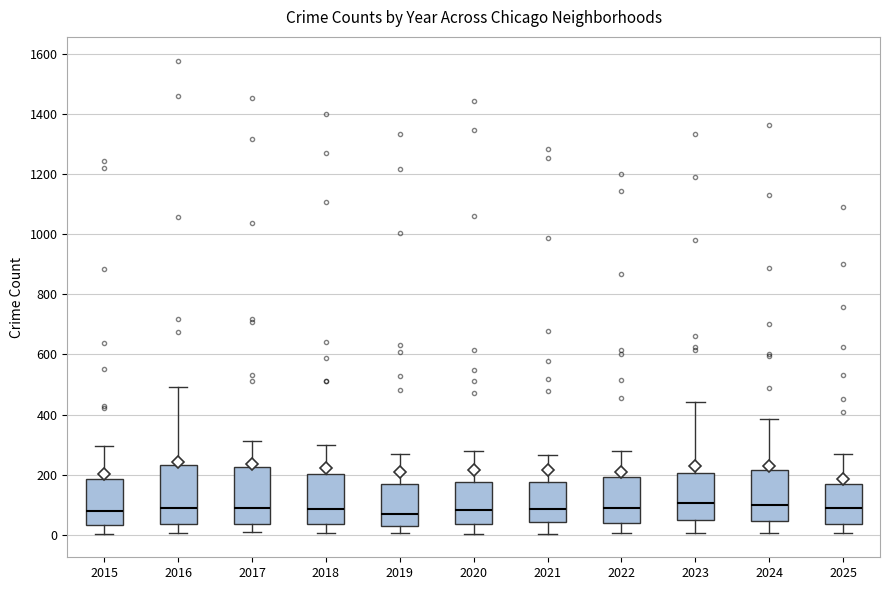

Reading left to right, transcribe this box plot: for each box, give where its median line is, the range the box spans, and where its two whiskers end, as read against the y-axis. The values are not printed on the chart, so give them approximately, as read against the axis.

2015: median 80, box 40 to 180, whiskers 0 to 300
2016: median 100, box 40 to 240, whiskers 0 to 500
2017: median 100, box 40 to 220, whiskers 0 to 320
2018: median 80, box 40 to 200, whiskers 0 to 300
2019: median 80, box 20 to 180, whiskers 0 to 260
2020: median 80, box 40 to 180, whiskers 0 to 280
2021: median 80, box 40 to 180, whiskers 0 to 260
2022: median 100, box 40 to 200, whiskers 0 to 280
2023: median 100, box 40 to 200, whiskers 0 to 440
2024: median 100, box 40 to 220, whiskers 0 to 380
2025: median 100, box 40 to 160, whiskers 0 to 260